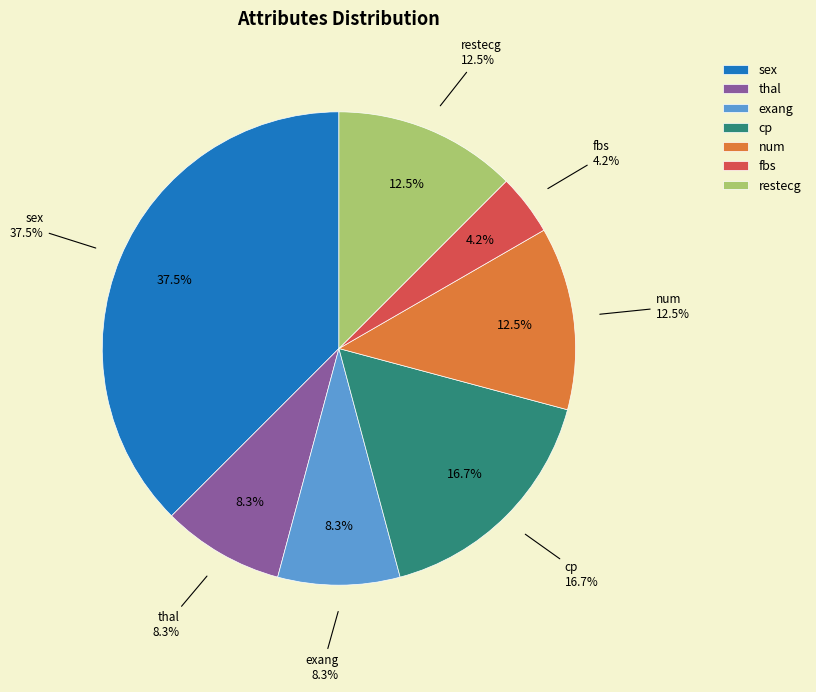

Count the number of slices in the pie.

7